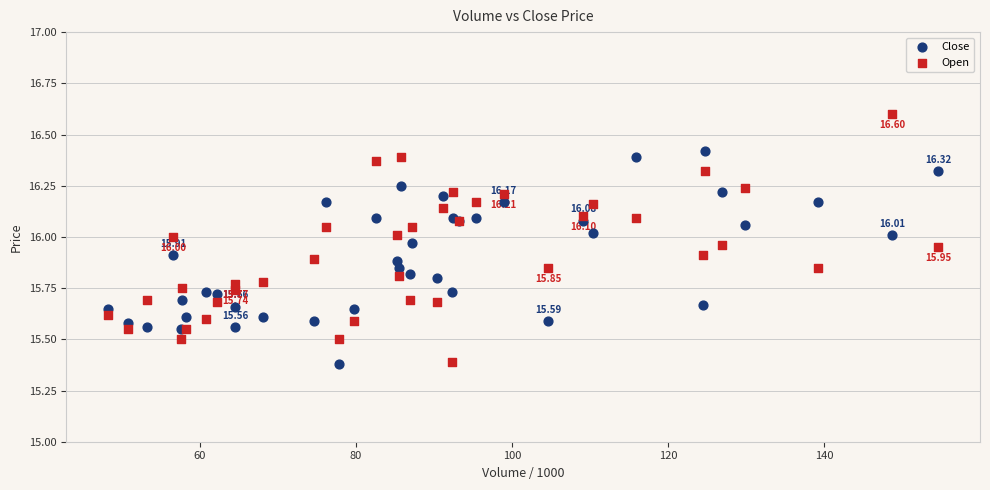

Which series reaches the maximum Y coordinate?

Open